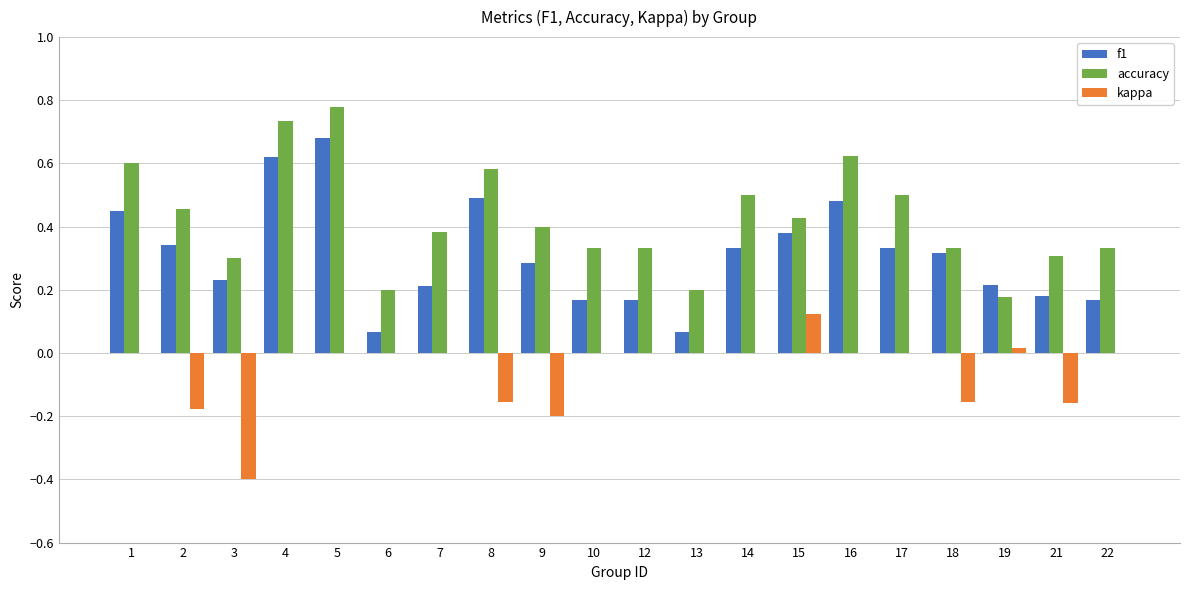

What are all the series names shown in the legend?

f1, accuracy, kappa